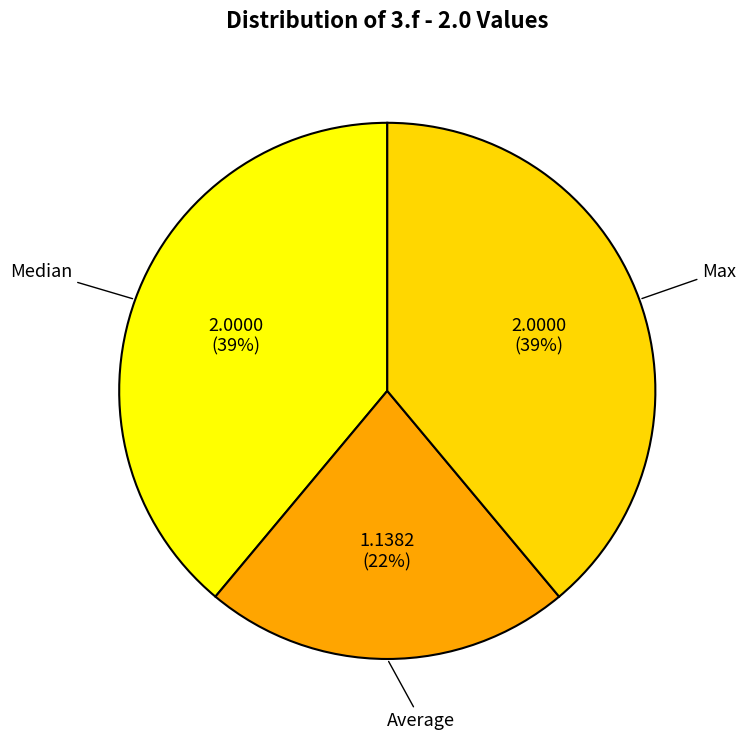

True or false: Average accounts for 35% of the total.

False